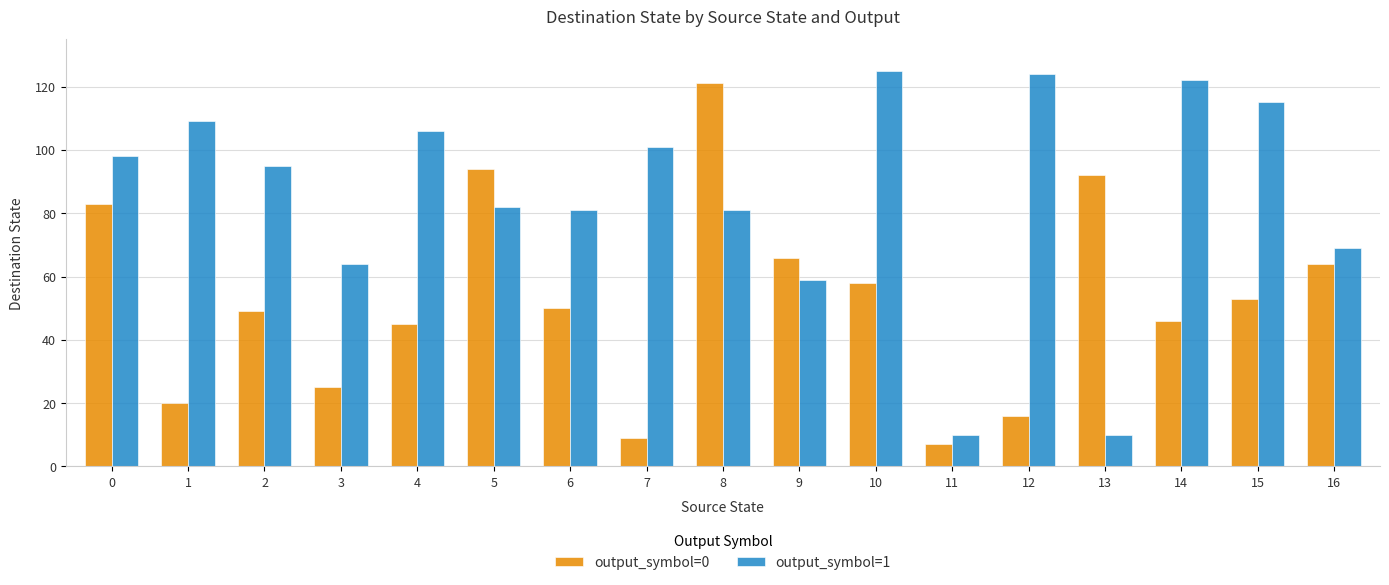

What is the difference between the output_symbol=1 values at 2 and 3?

31